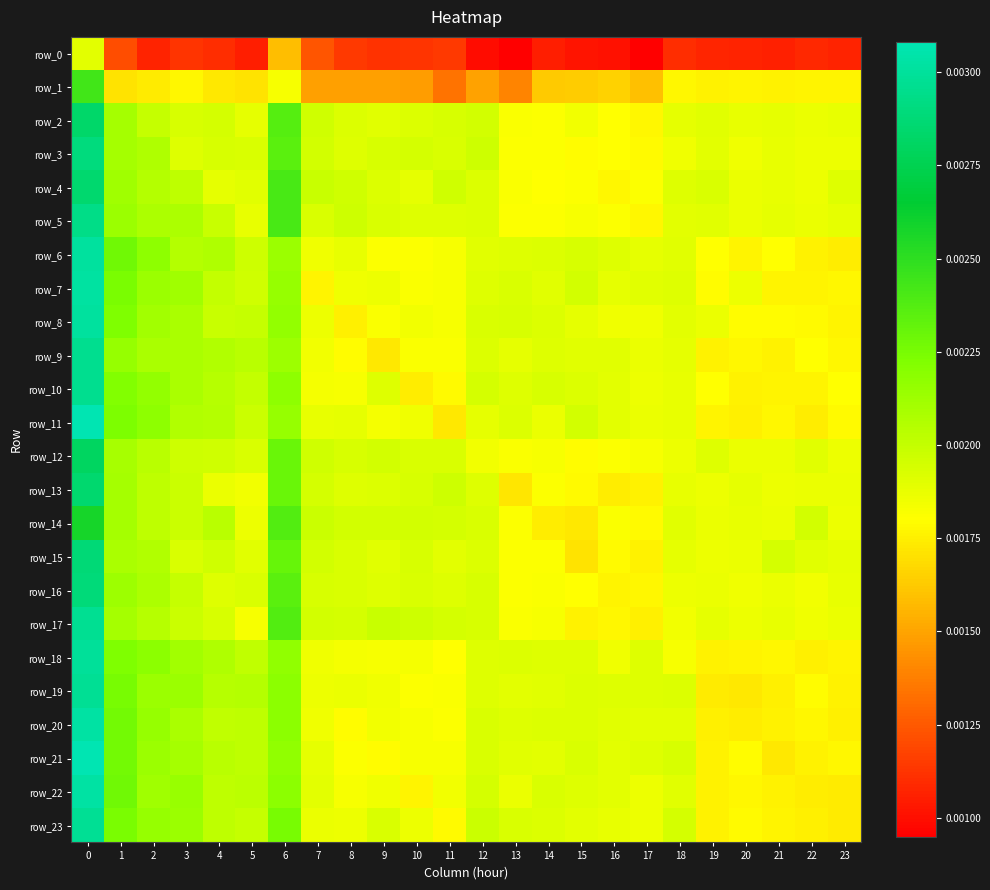

Which category has the lowest value in the row_8 series?

8